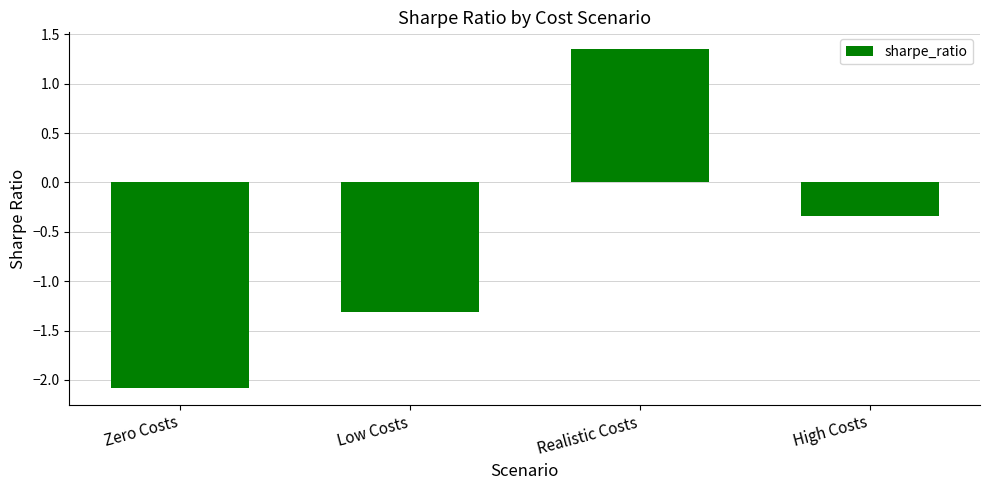

What is the smallest value displayed?

-2.1